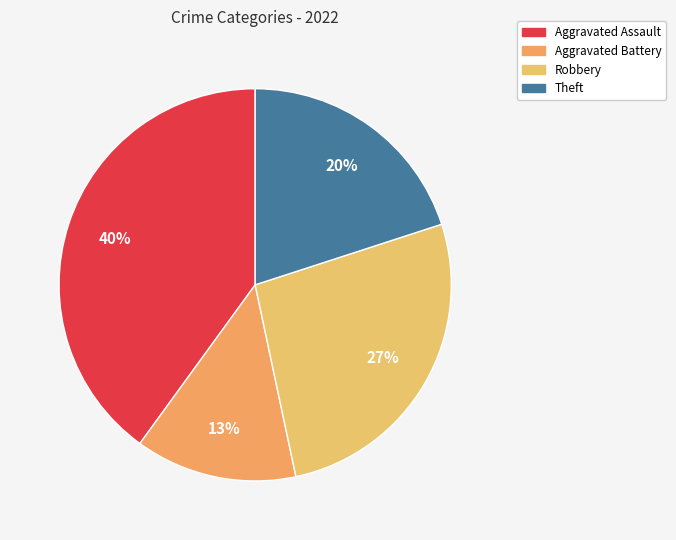

Combined, what portion of the pie is Theft and Robbery?

46.7%